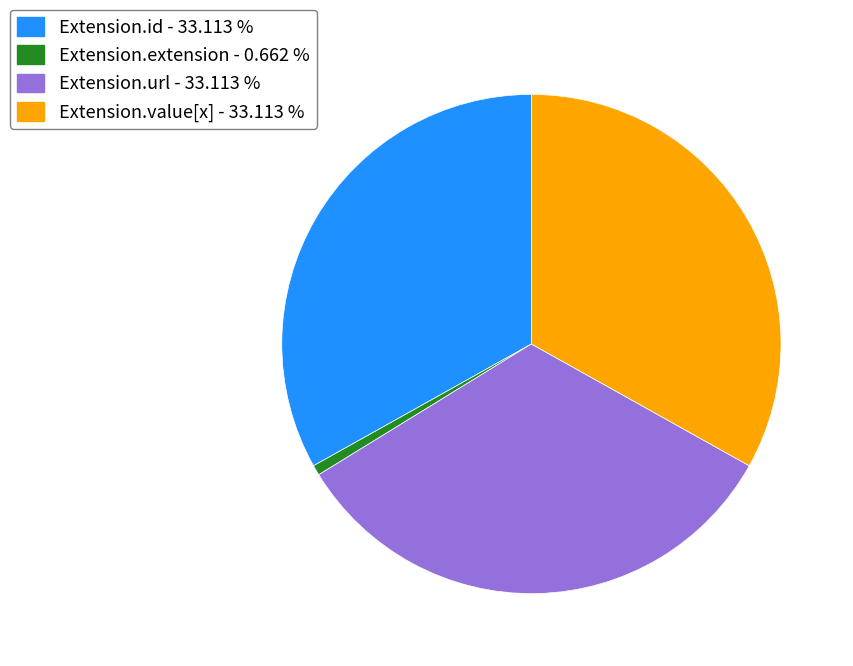

Is there a majority slice in this chart?

No